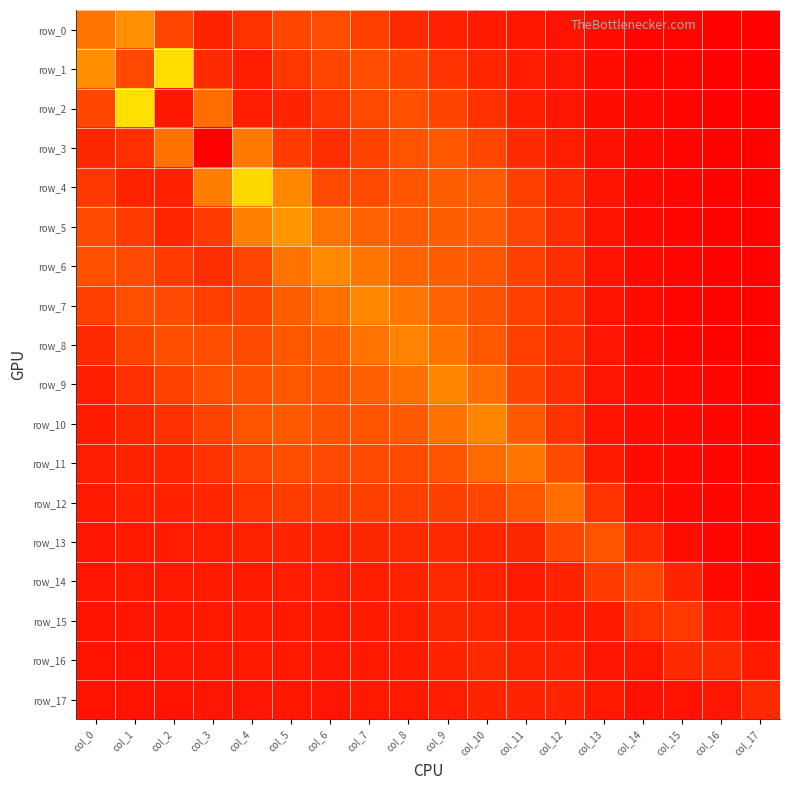

Which series has the largest range (max minus min)?

row_3